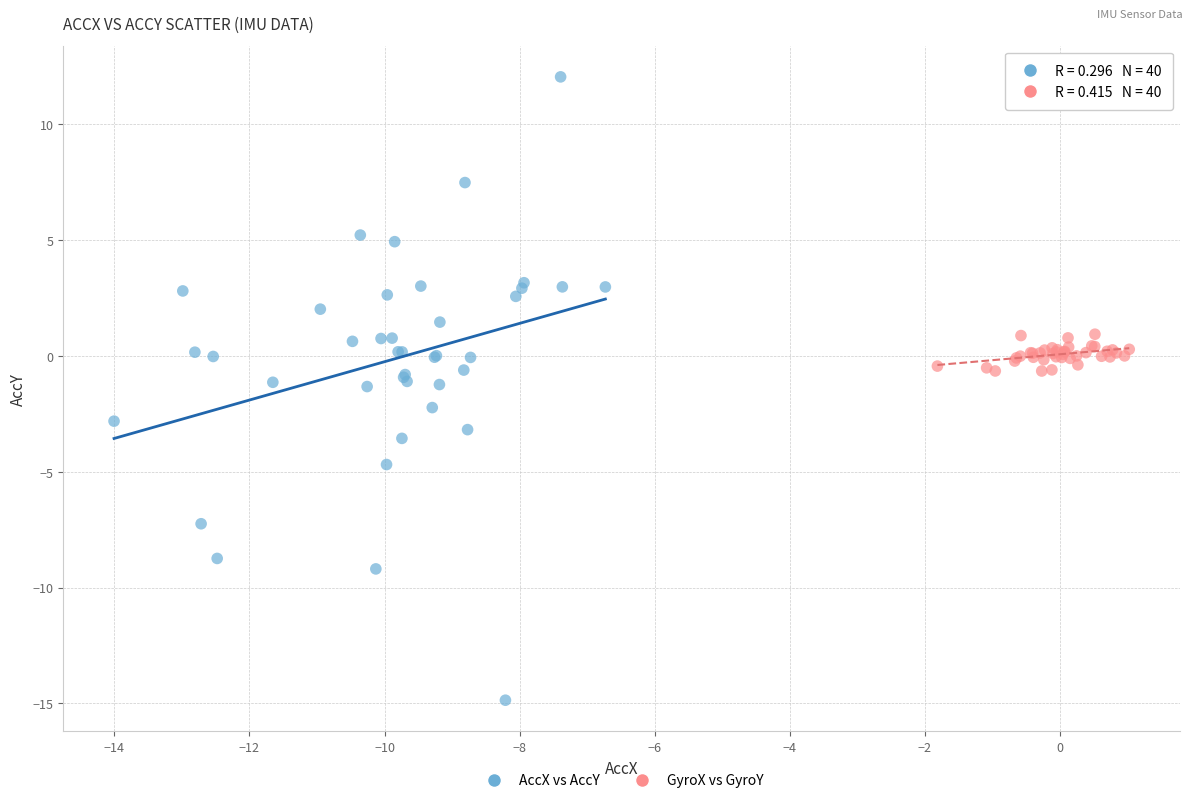

Which series reaches the minimum Y coordinate?

AccX vs AccY